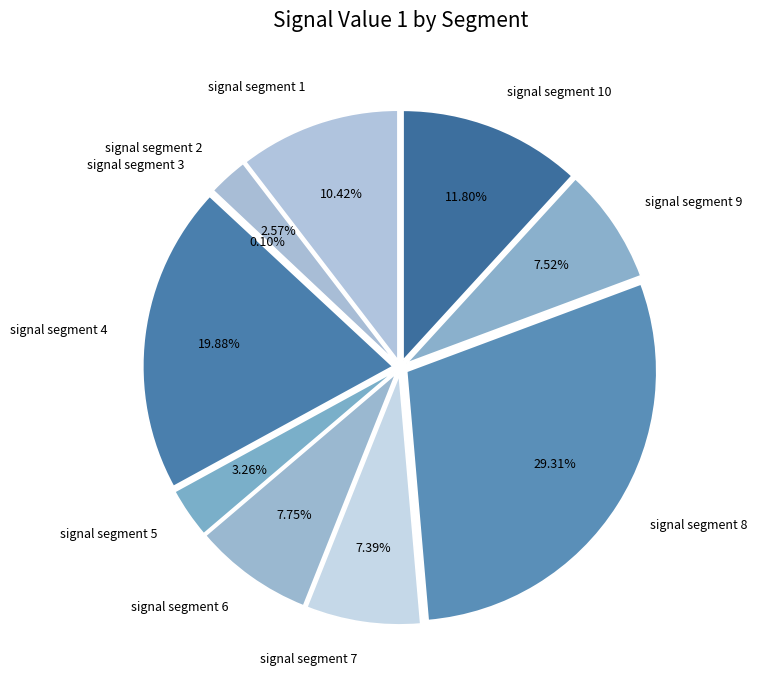

Is there a majority slice in this chart?

No